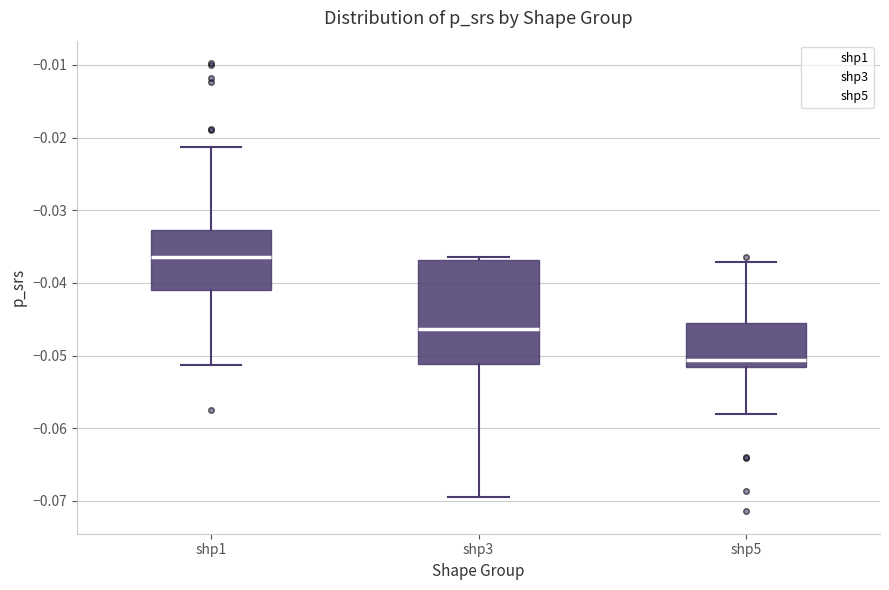

Where does the median line of the box for shp3 sit on the y-axis? The values are not printed on the chart, so give them approximately, as read against the axis.

-0.046